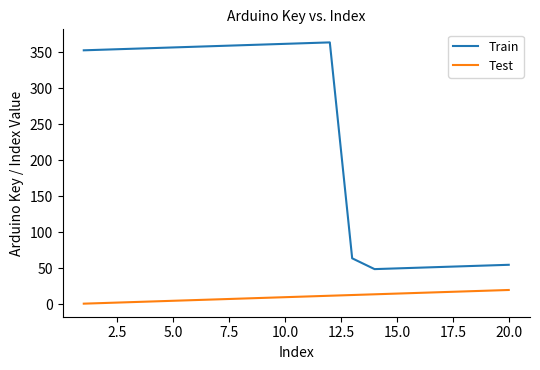

What is the difference between the maximum and minimum values in the Train series?

315